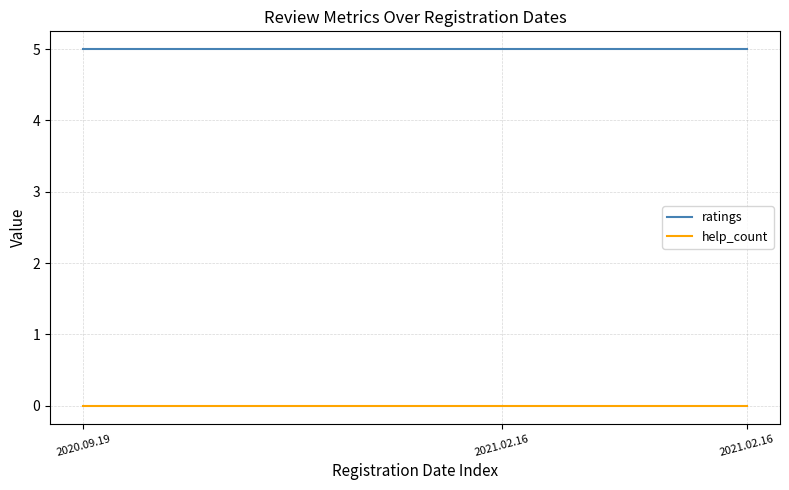

What is the greatest value displayed?

5